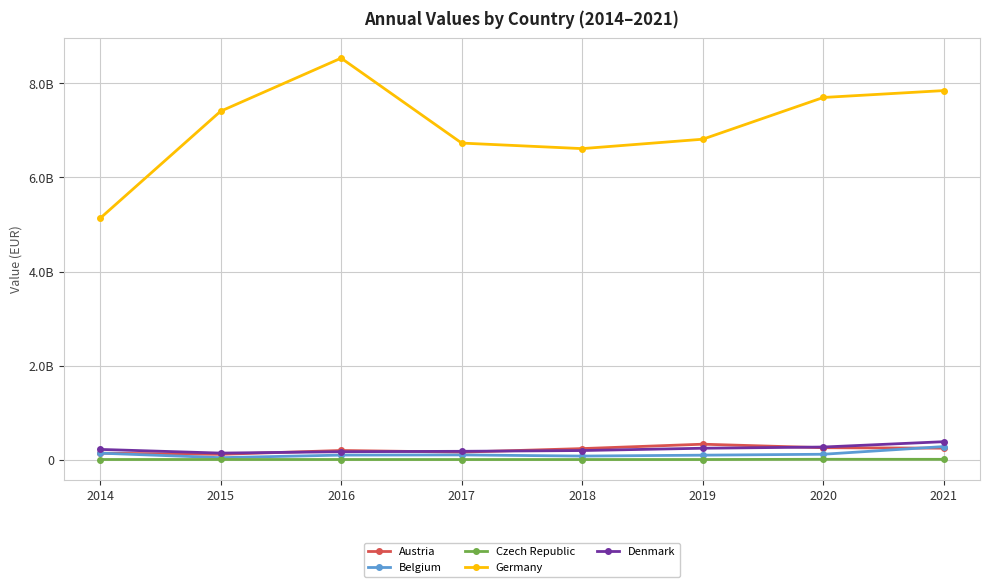

Where is the first local minimum for Belgium?

2015